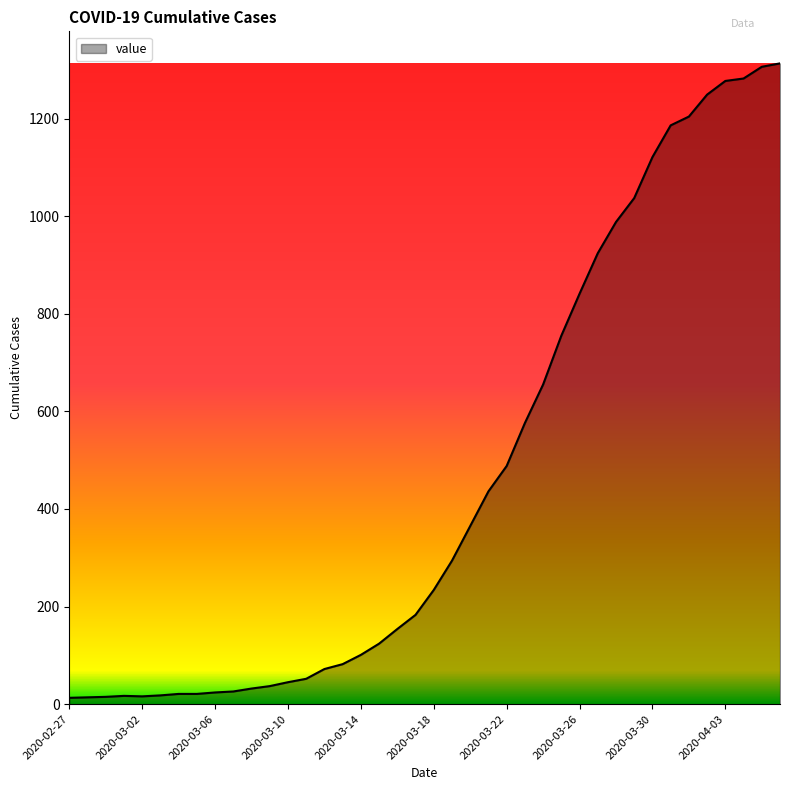

What is the greatest value displayed?

1313